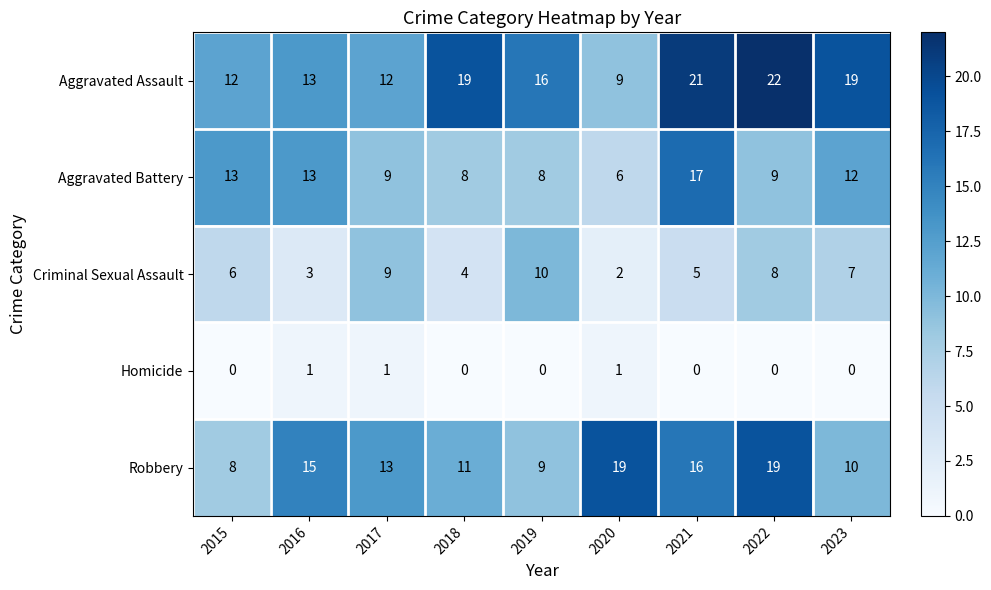

How many series are shown in this chart?

5